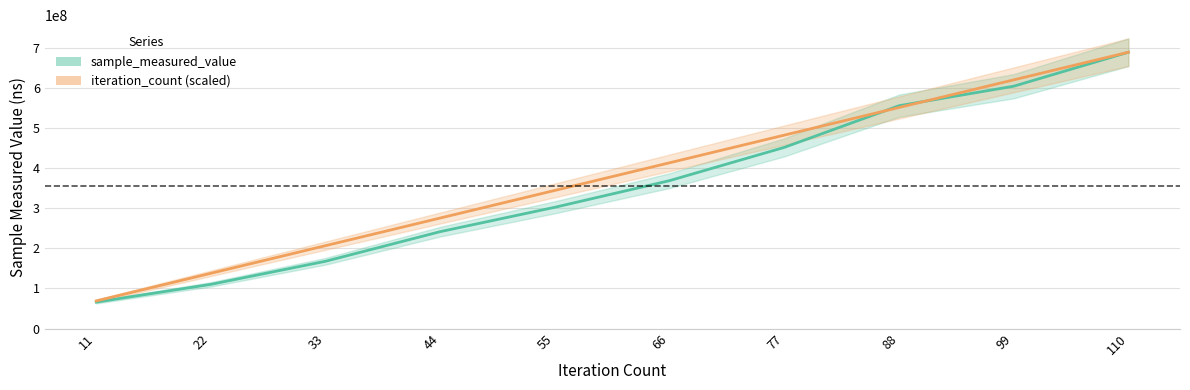

How many intersections are there between sample_measured_value and iteration_count?

2